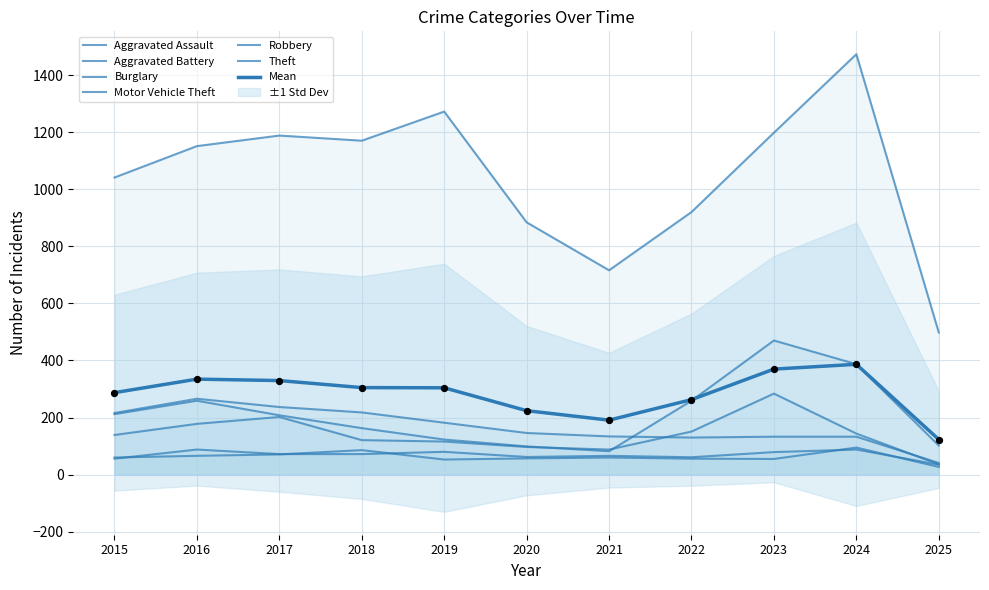

What is the total value across all series at 2017?

1978